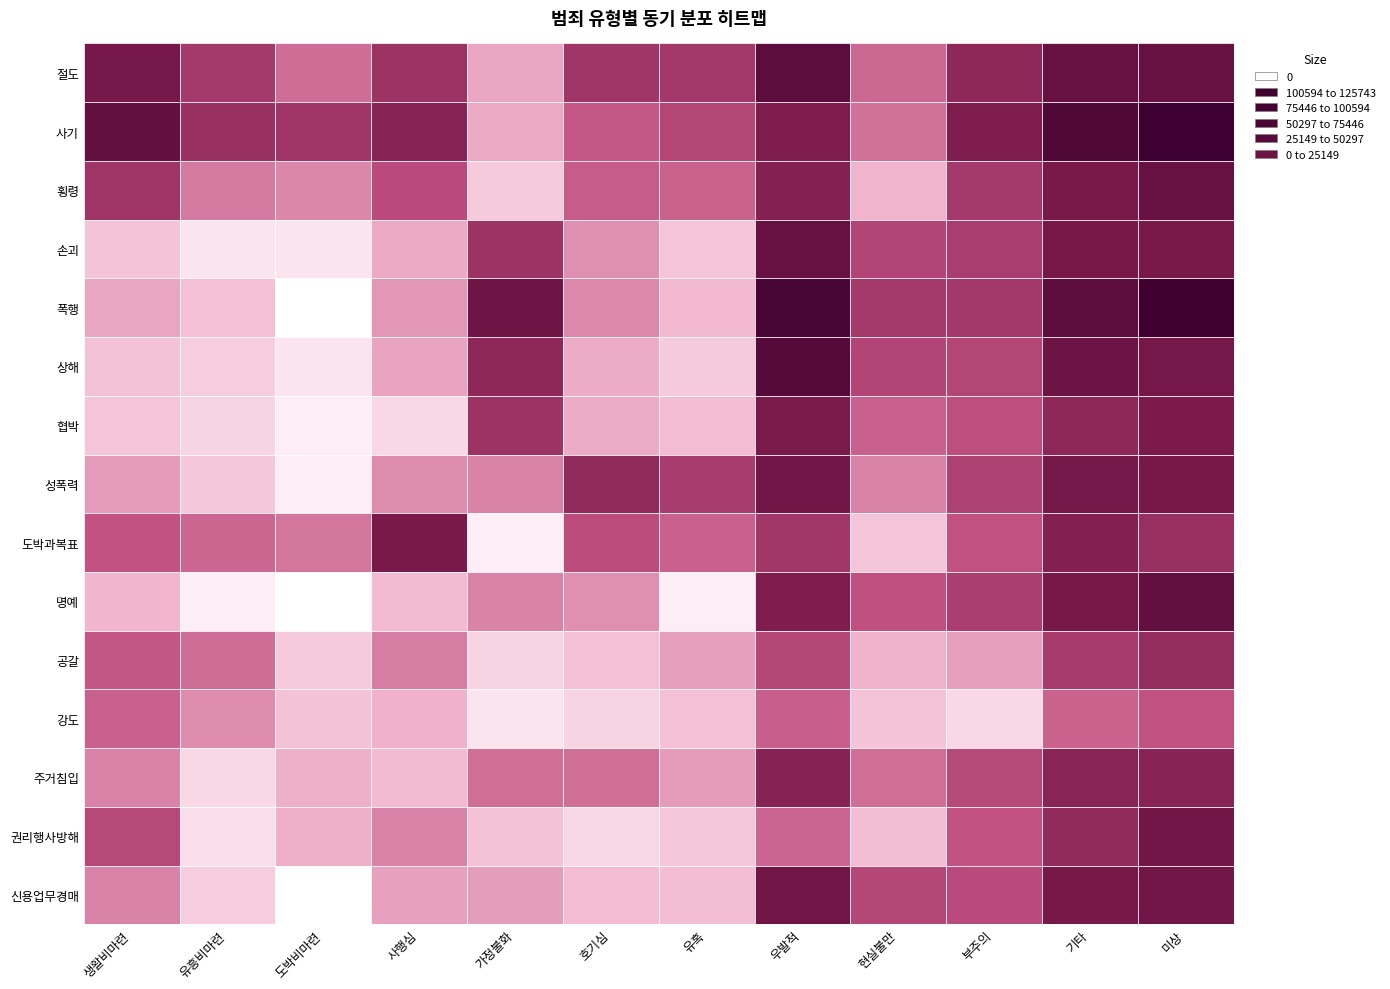

Is it true that 상해 equals 7 at 1?

True